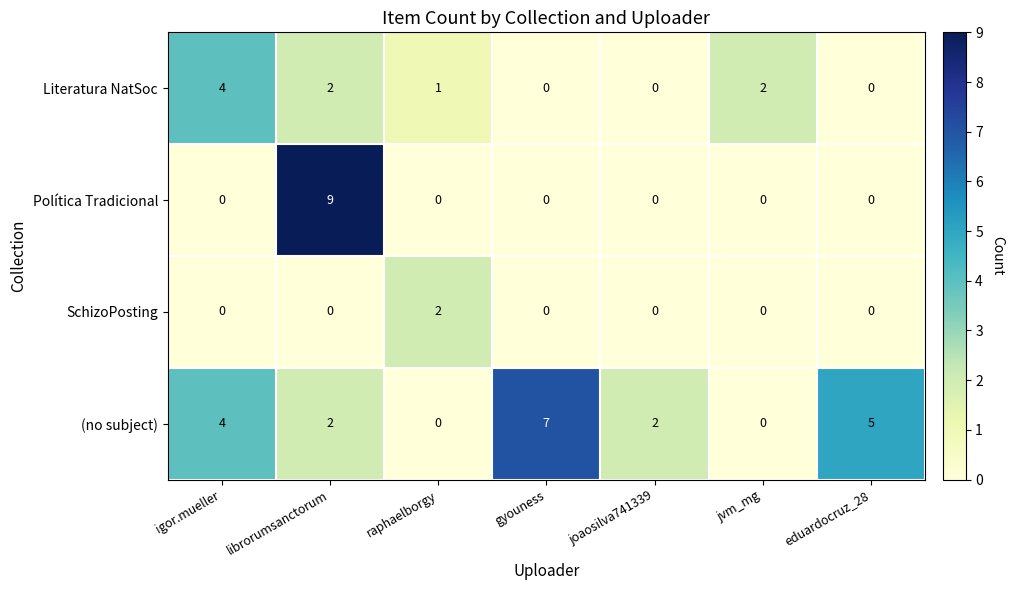

How many series are shown in this chart?

4